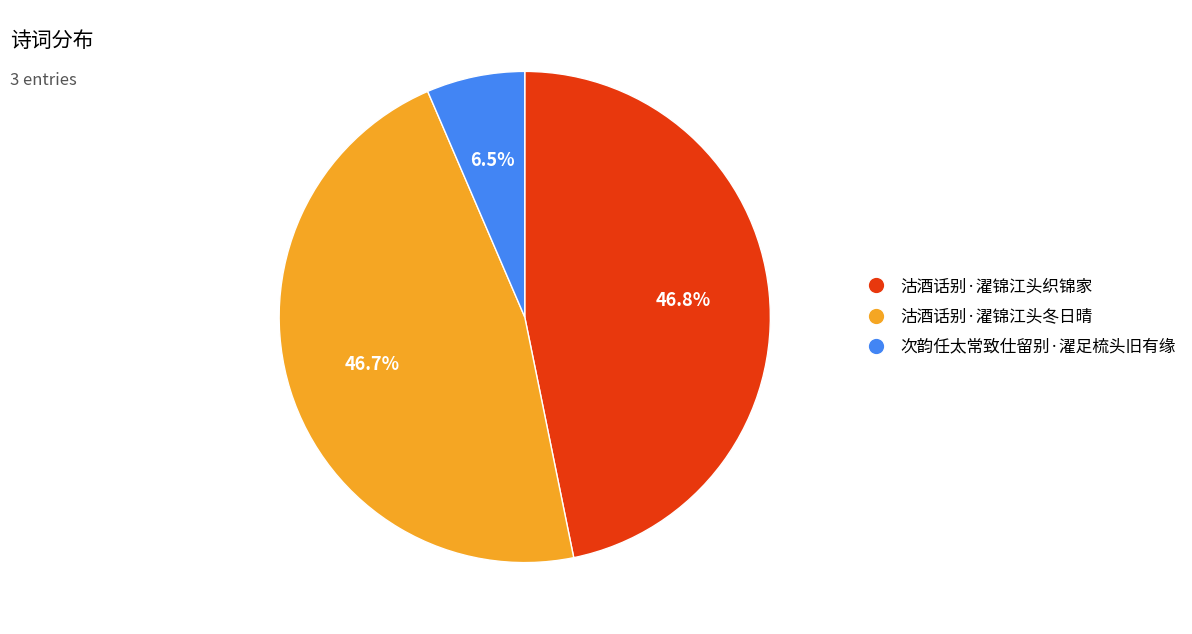

Combined, do 沽酒话别·濯锦江头冬日晴 and 沽酒话别·濯锦江头织锦家 account for over 50%?

Yes